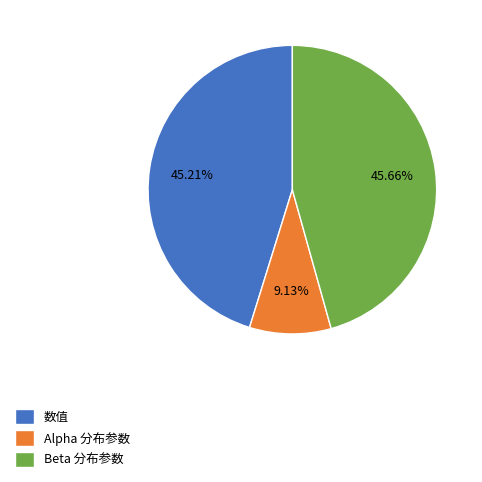

How many segments does this pie chart have?

3